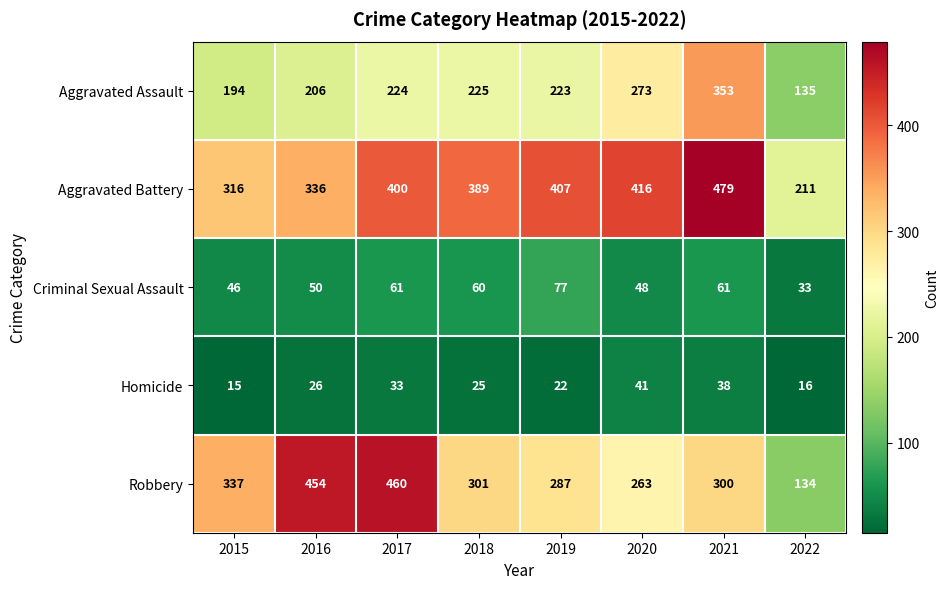

At which category does the chart reach its peak across all series?

2021